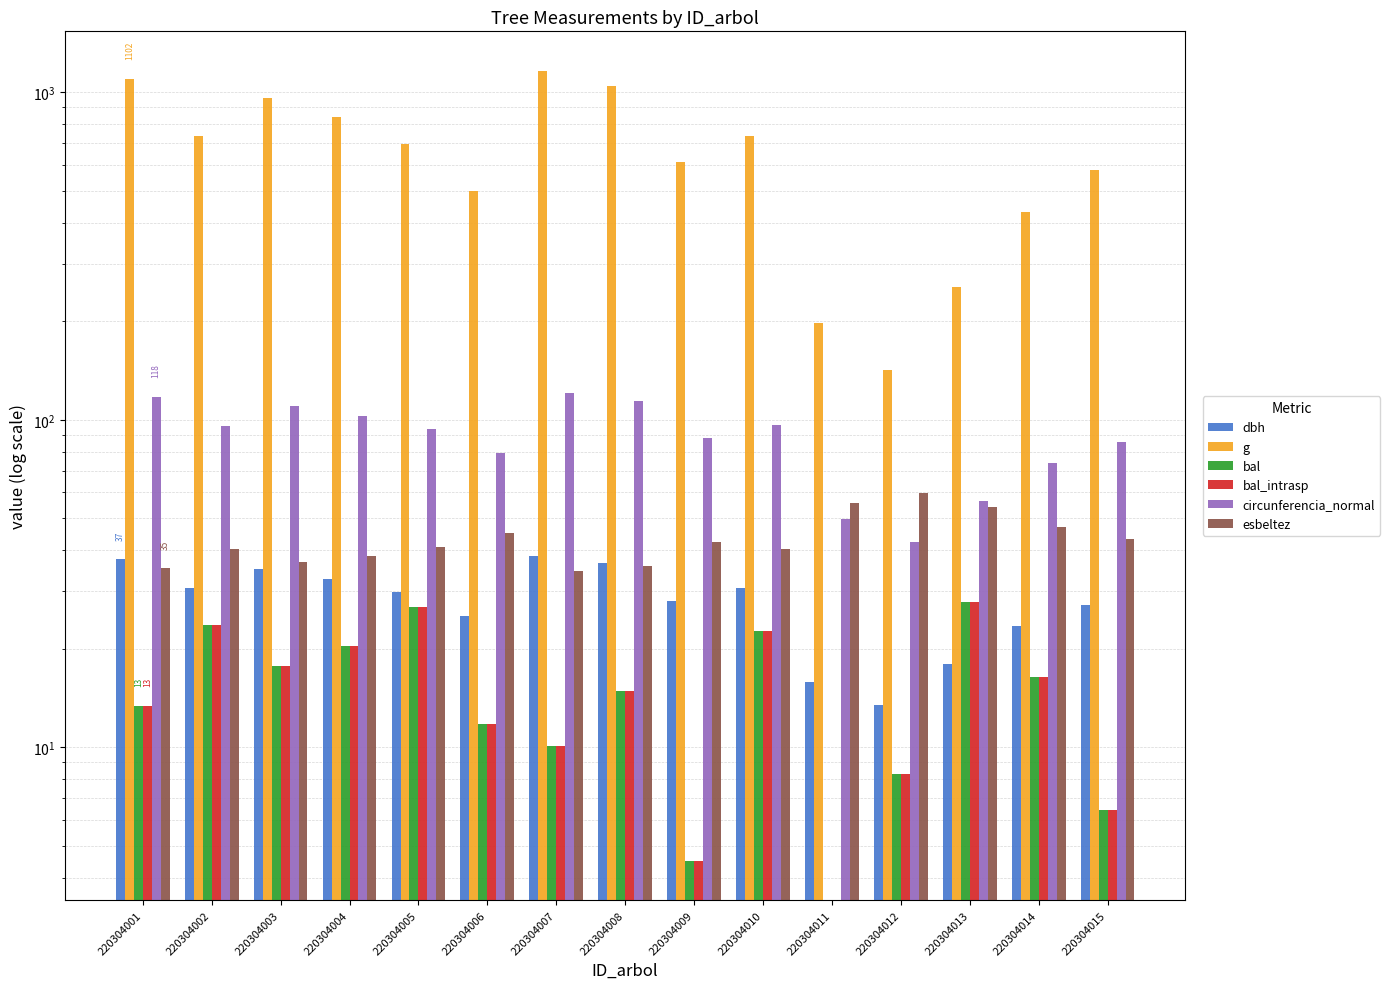

Between 220304012 and 220304013, which series saw the biggest shift?

g